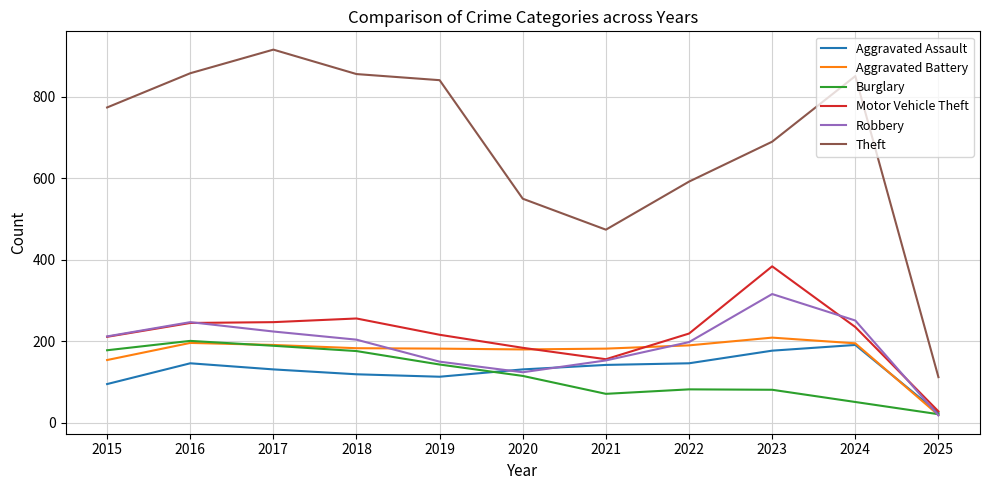

Between 2016 and 2017, which series saw the biggest shift?

Theft